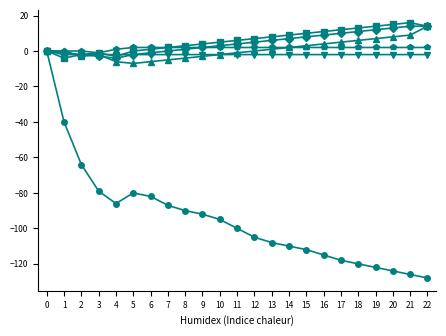

What is the minimum value shown in the chart?

-128